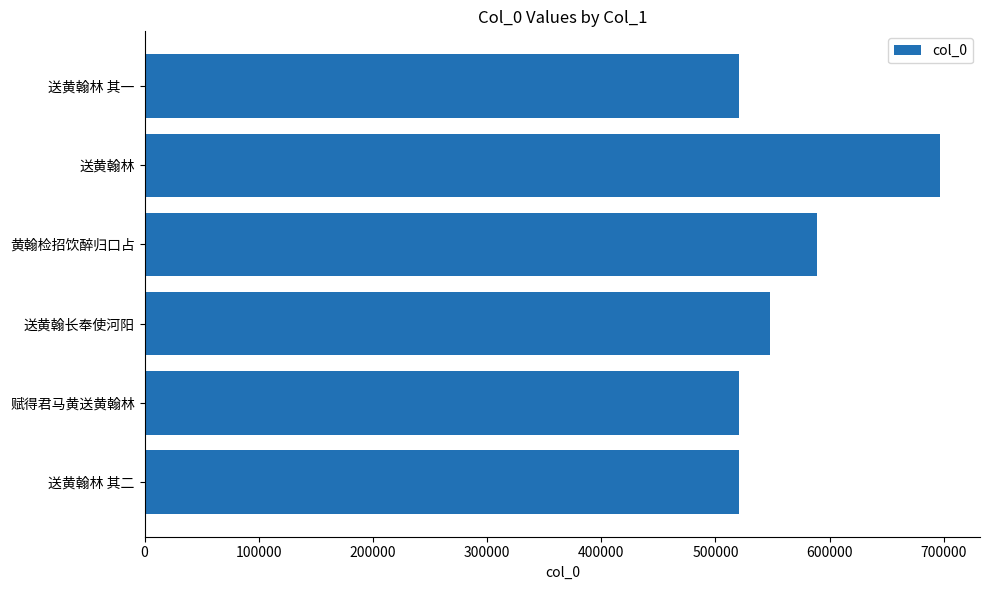

What is the change in value from 送黄翰林 其二 to 送黄翰长奉使河阳?

+27620